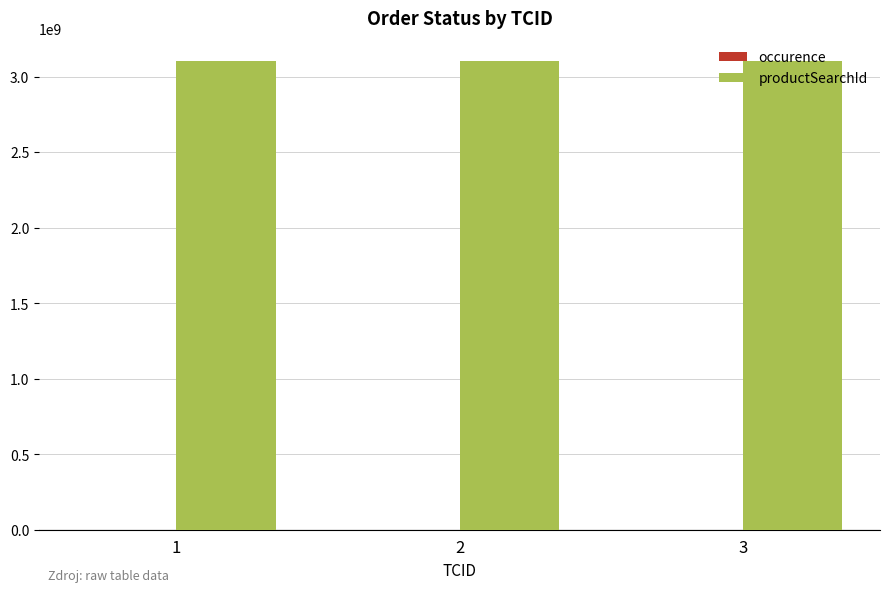

What is the sum of all productSearchId values?

9300002040